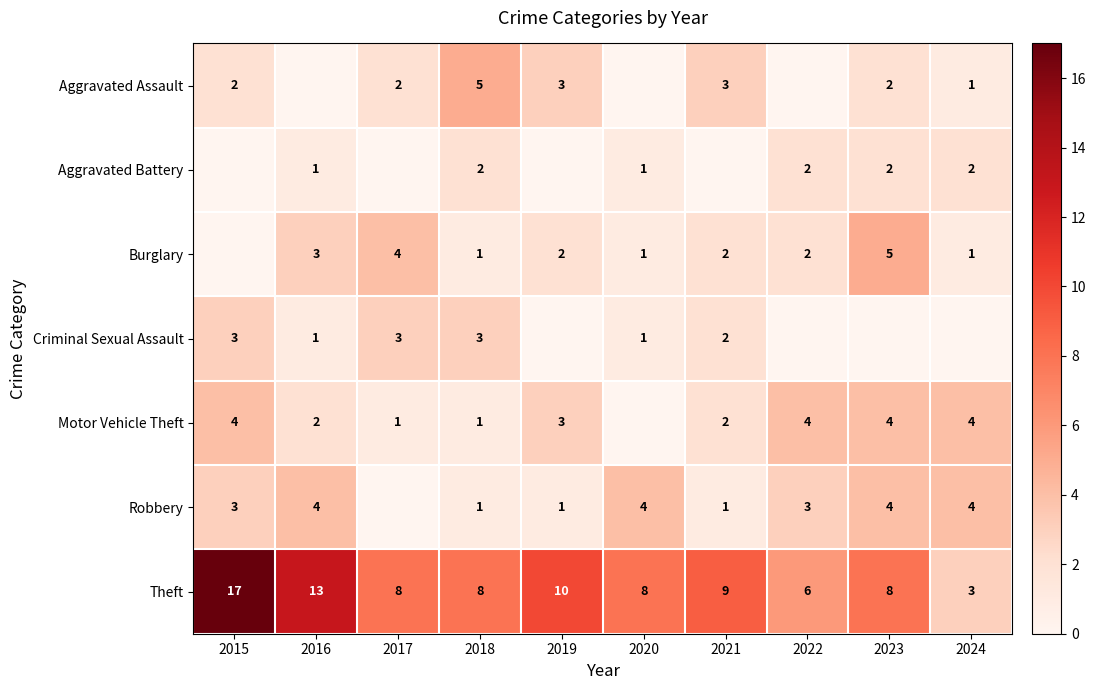

What is the sum of the Theft values at 2023 and 2021?

17